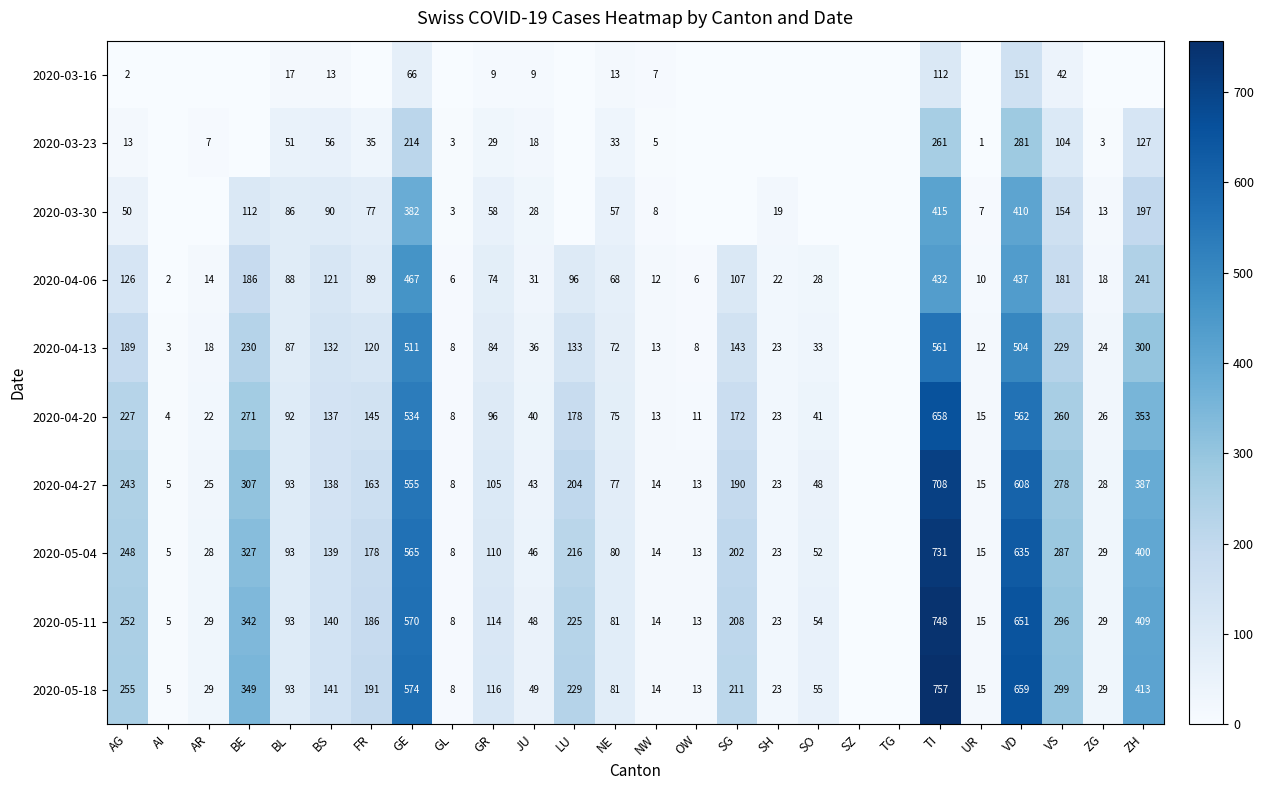

How many values in 2020-04-27 are above zero?

24